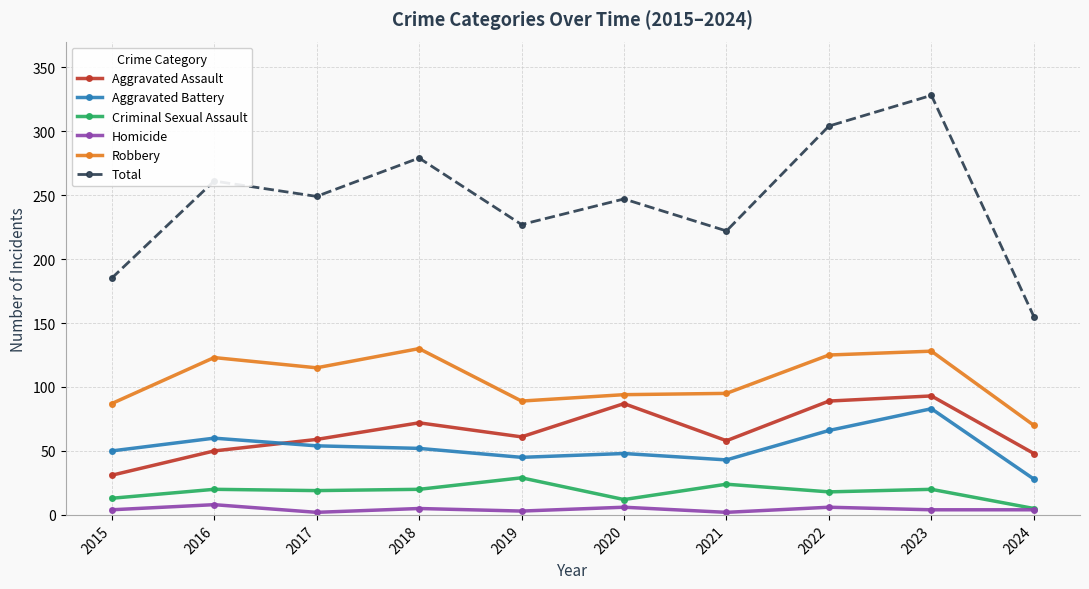

What is the value of the Robbery point at the 8th from the left?

125